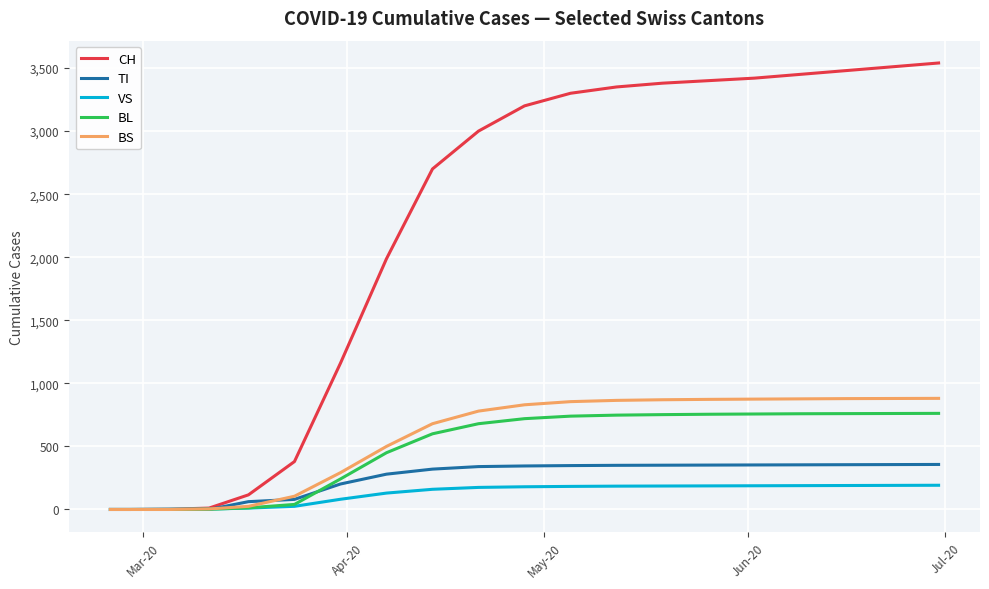

What is the maximum value for VS?

192